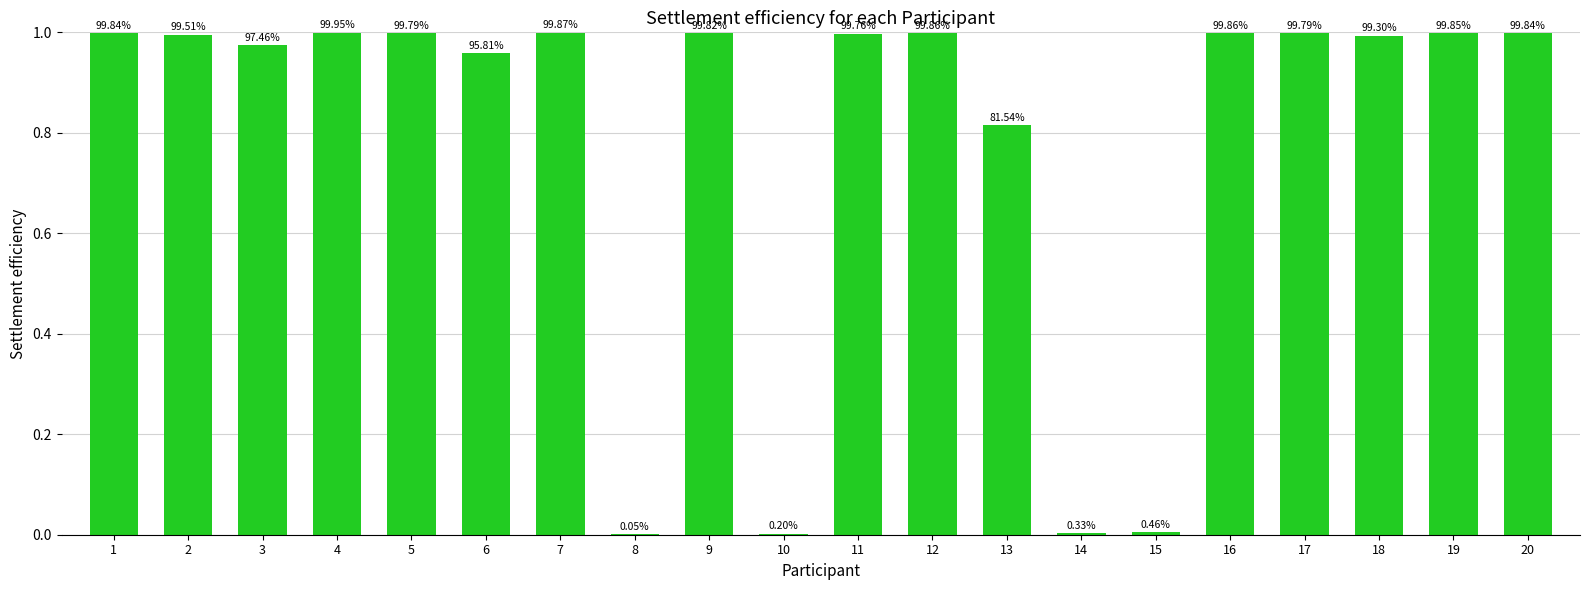

Are the bars grouped side by side (vs. stacked)?

No